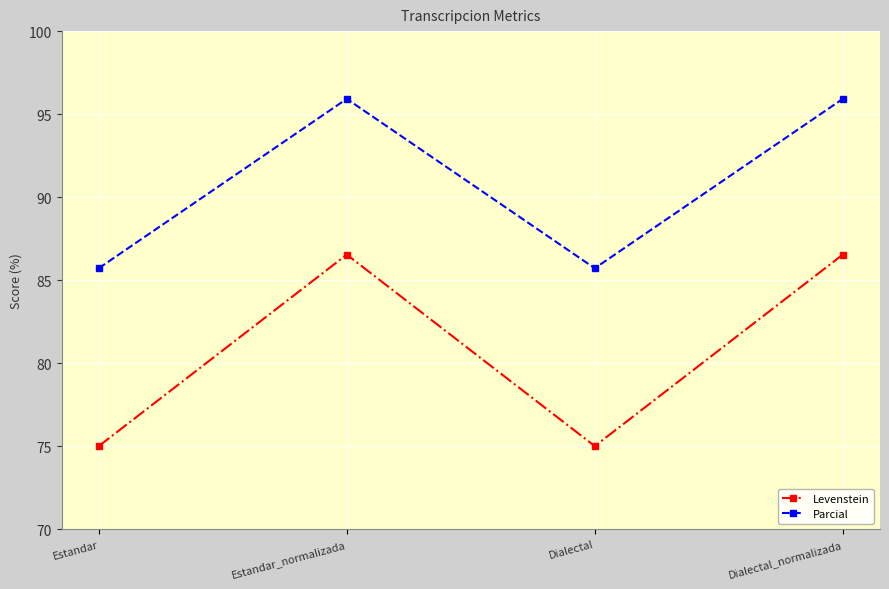

Between Estandar_normalizada and Dialectal, which series saw the biggest shift?

Levenstein